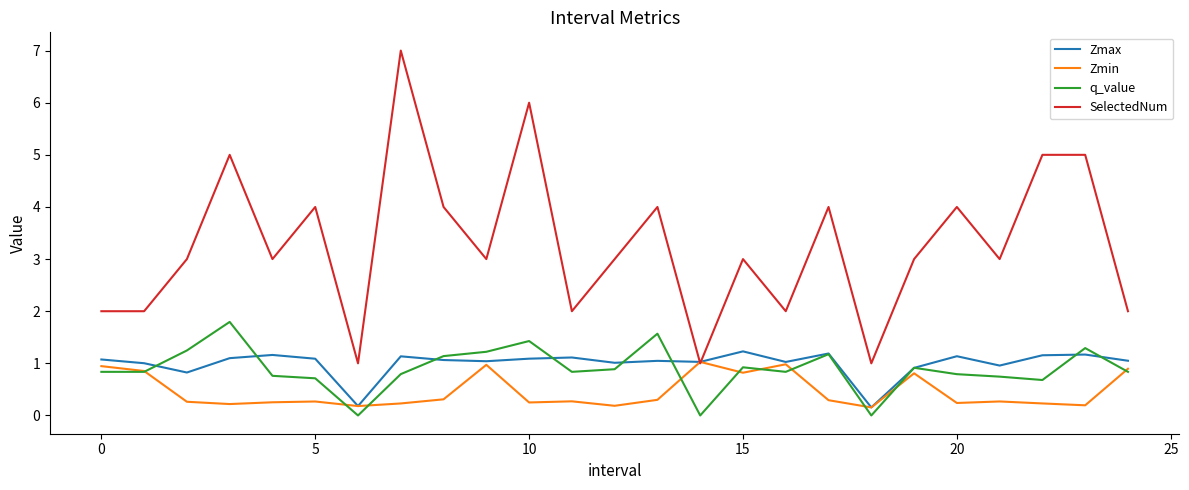

Which series has the largest range (max minus min)?

SelectedNum